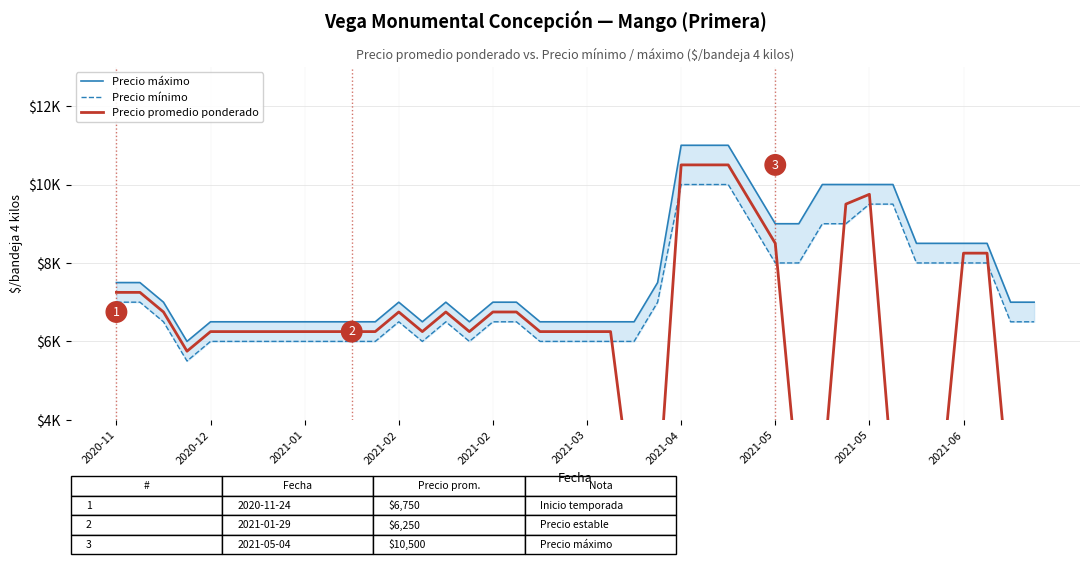

Is the value of Precio máximo at 2021-04 greater than the value of Precio promedio ponderado at 2021-01?

Yes